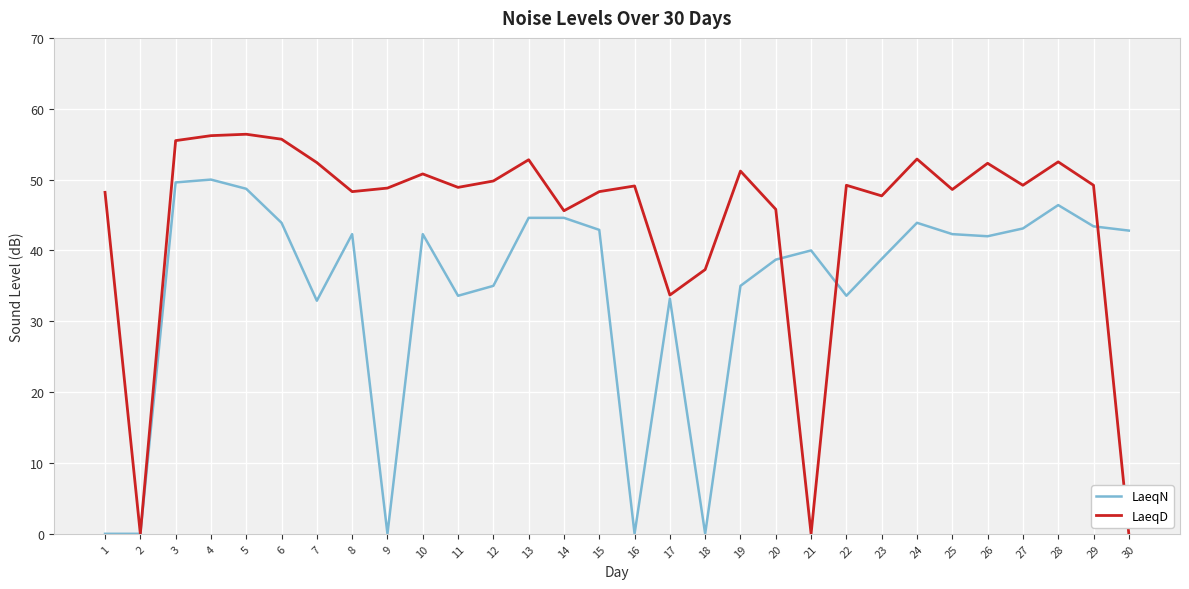

What is the highest value of the LaeqN series?

50.0